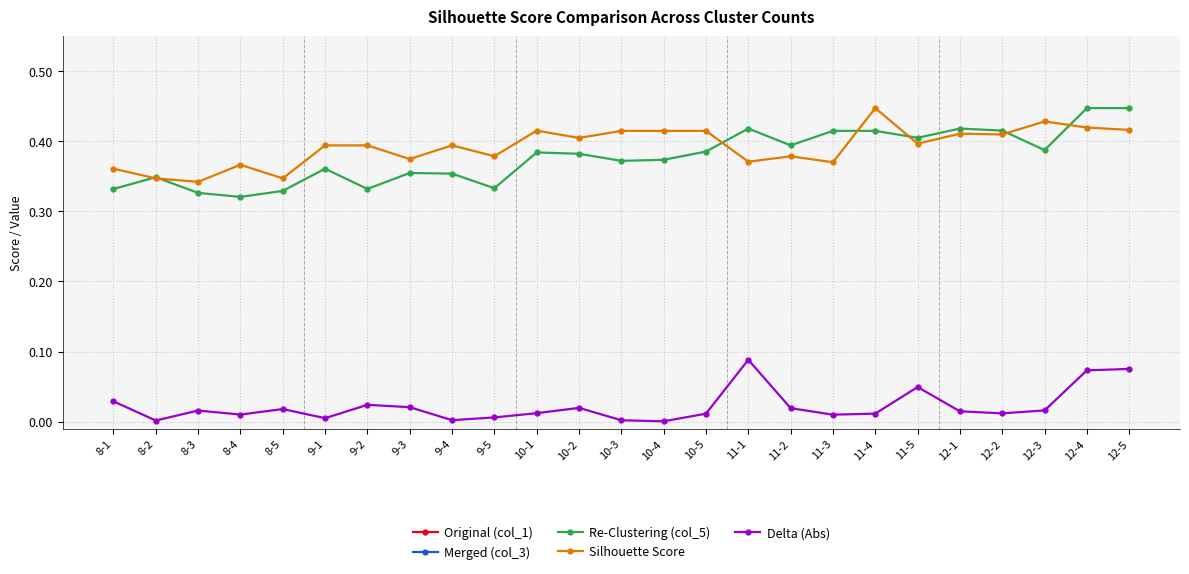

What is the difference between the maximum and minimum values in the Silhouette Score series?

0.1